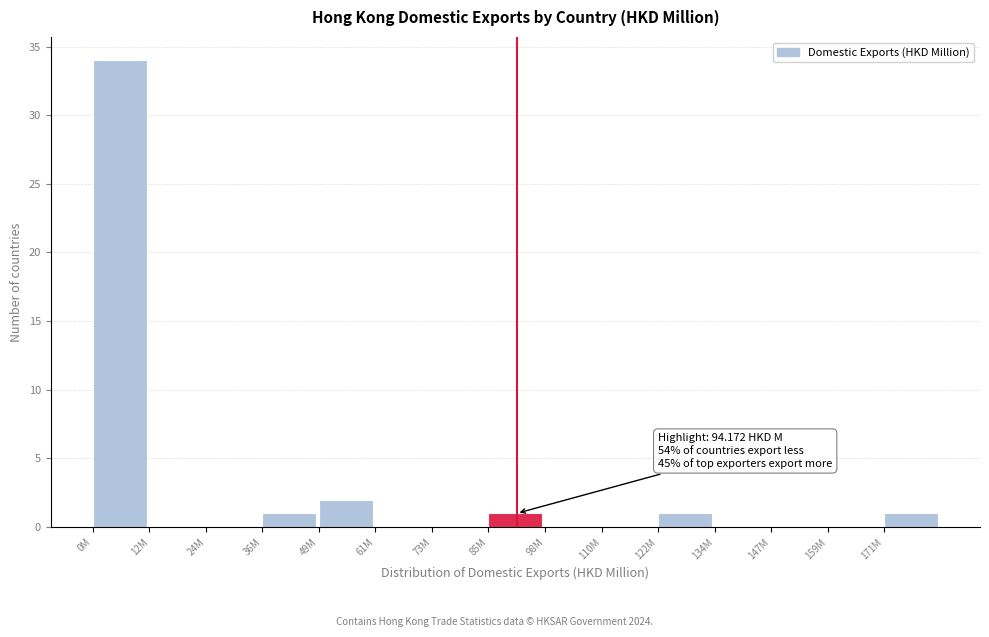

Reading left to right, what are all the values shown in this chart?

0M=34	12M=0	24M=0	36M=1	49M=2	61M=0	73M=0	85M=1	98M=0	110M=0	122M=1	134M=0	147M=0	159M=0	171M=1